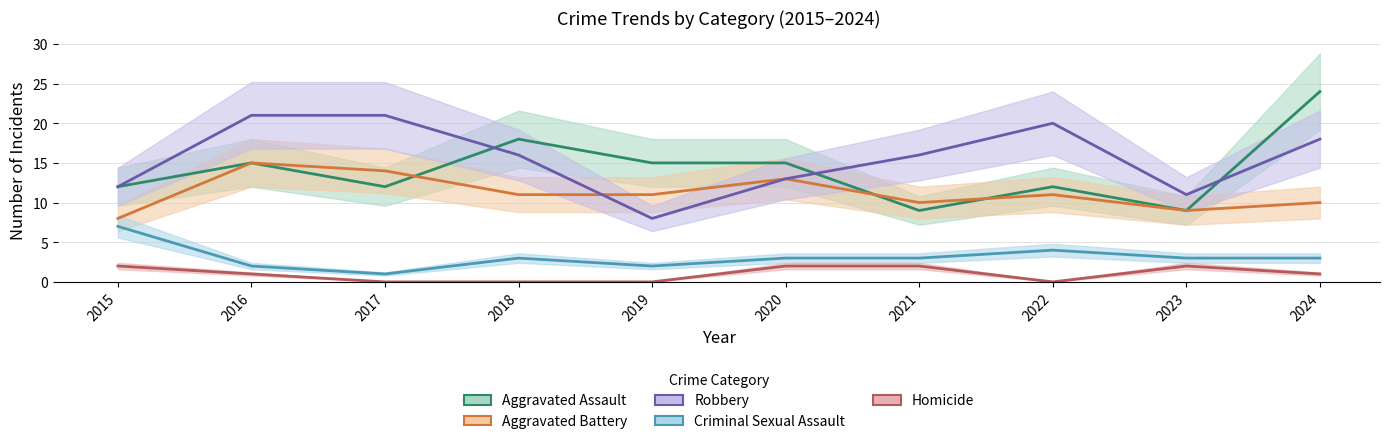

How many values in the Criminal Sexual Assault series are below 3?

3